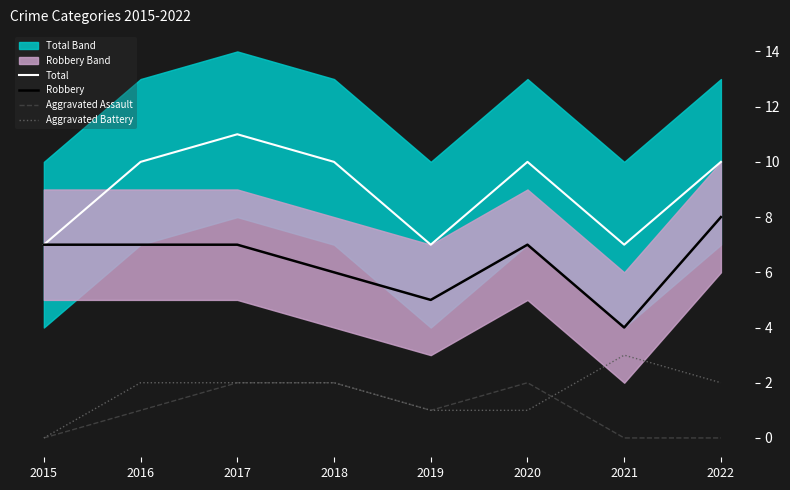

Which category has the lowest value across all series?

2015